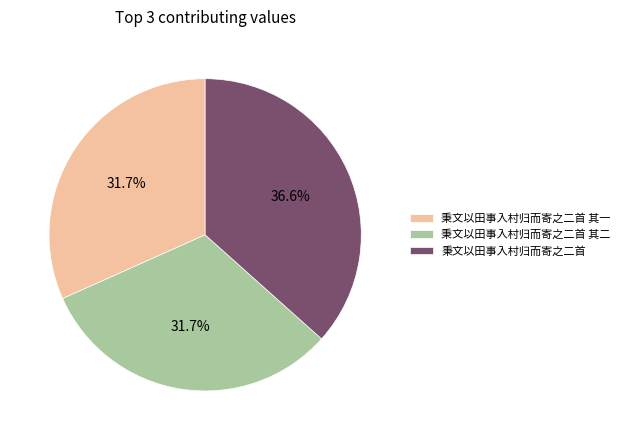

To the nearest percent, what is the difference between the largest and smallest slice percentages?

5%